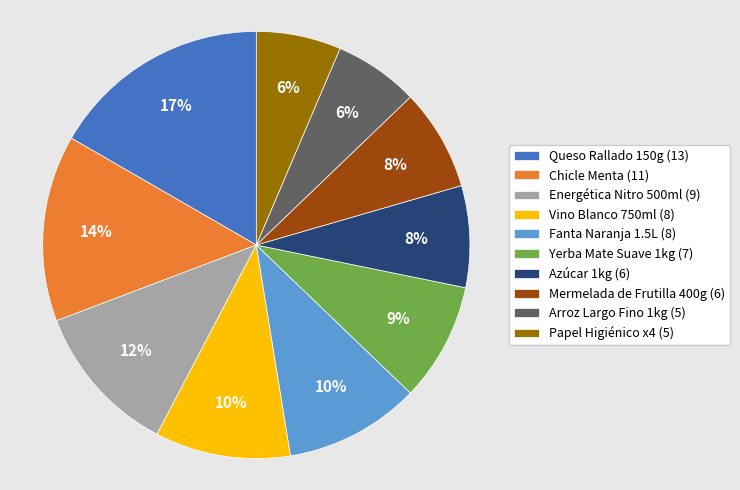

How many slices are in this pie chart?

10